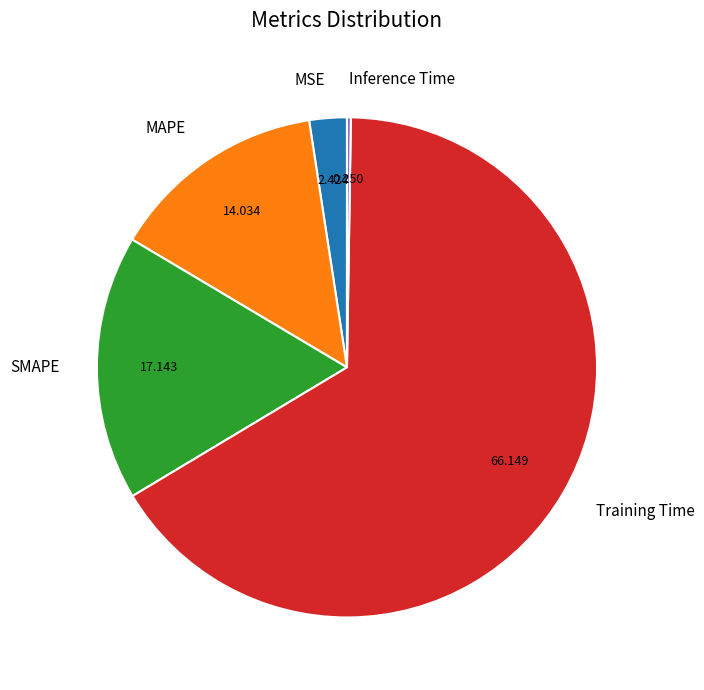

Which slice is the largest?

Training Time